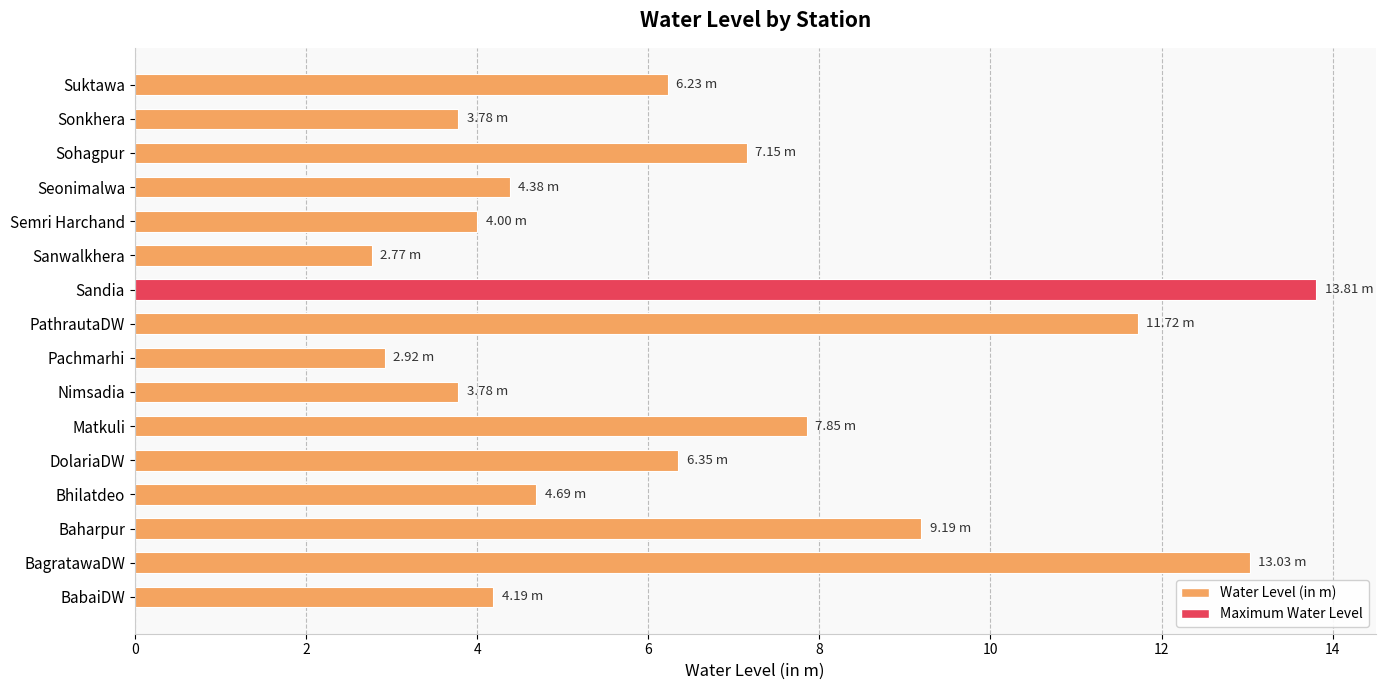

Are the bars horizontal?

Yes